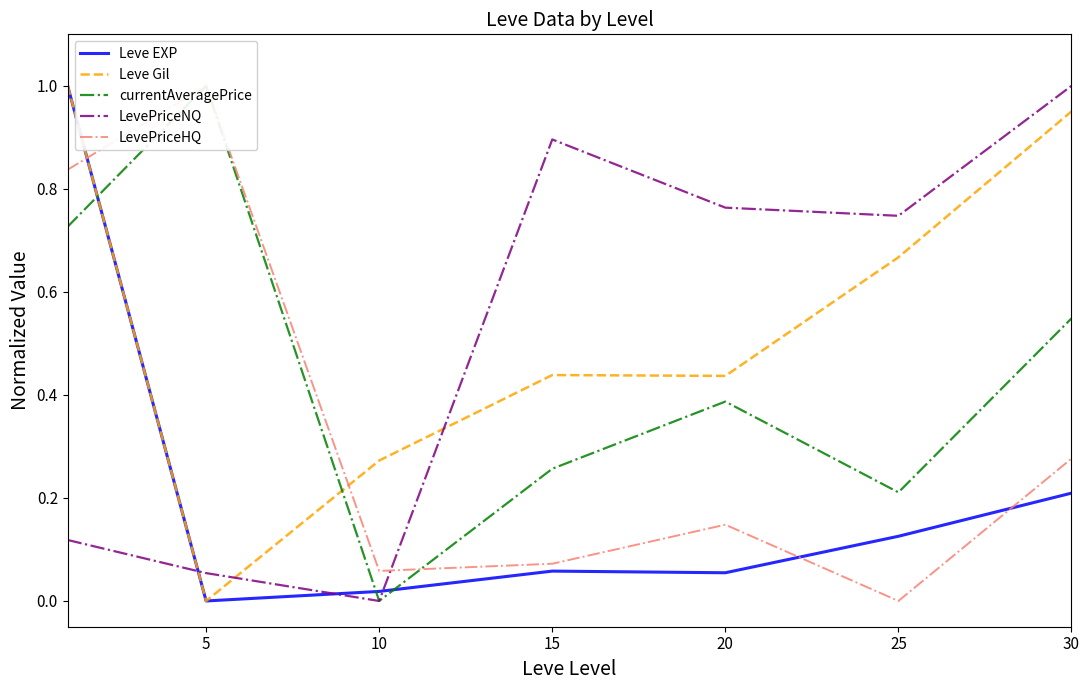

The value of Leve Gil at 30 is 1.0. True or false?

True